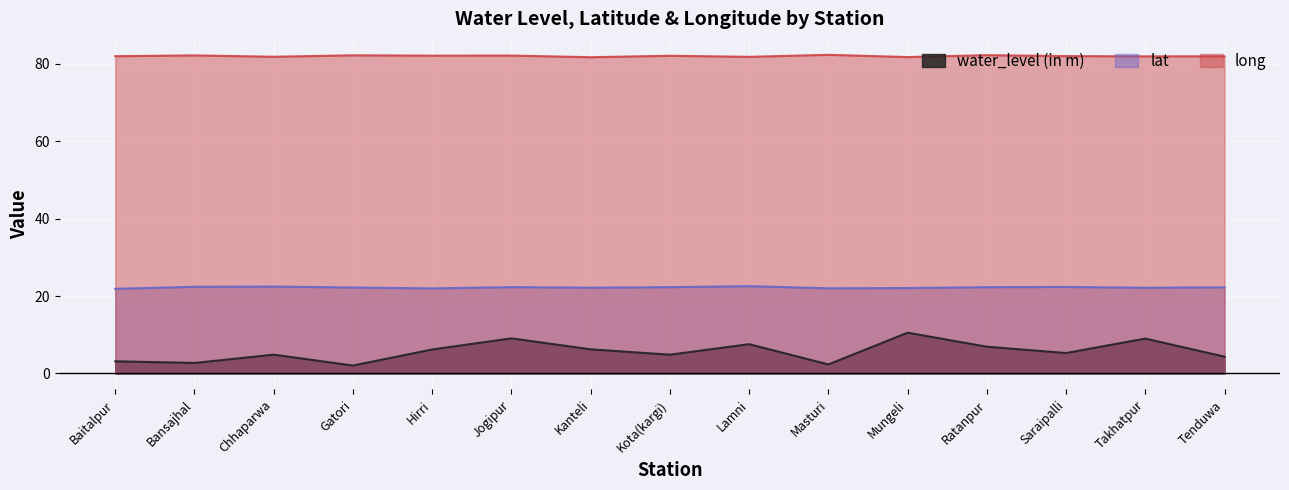

Reading left to right, extract all data points from this chart.

water_level (in m): 3.1	2.7	4.9	2.0	6.2	9.1	6.2	4.8	7.6	2.3	10.5	6.9	5.3	9.0	4.3
lat: 21.9	22.4	22.4	22.2	22.0	22.3	22.2	22.3	22.5	22.0	22.1	22.3	22.3	22.1	22.3
long: 81.9	82.1	81.8	82.1	82.0	82.1	81.7	82.0	81.7	82.3	81.7	82.2	81.9	81.9	81.9